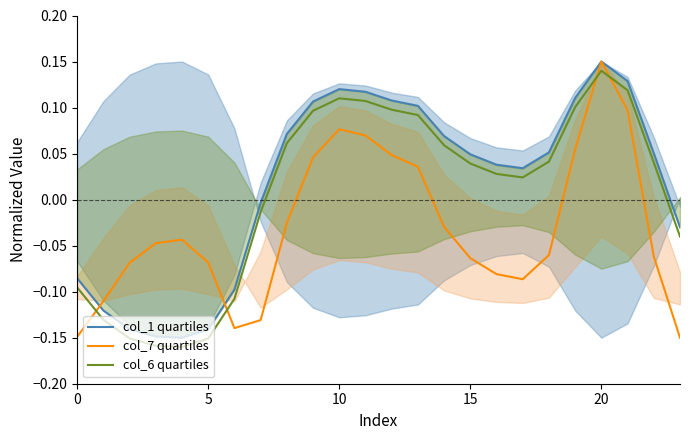

At how many categories does at least one series exceed 0?

15